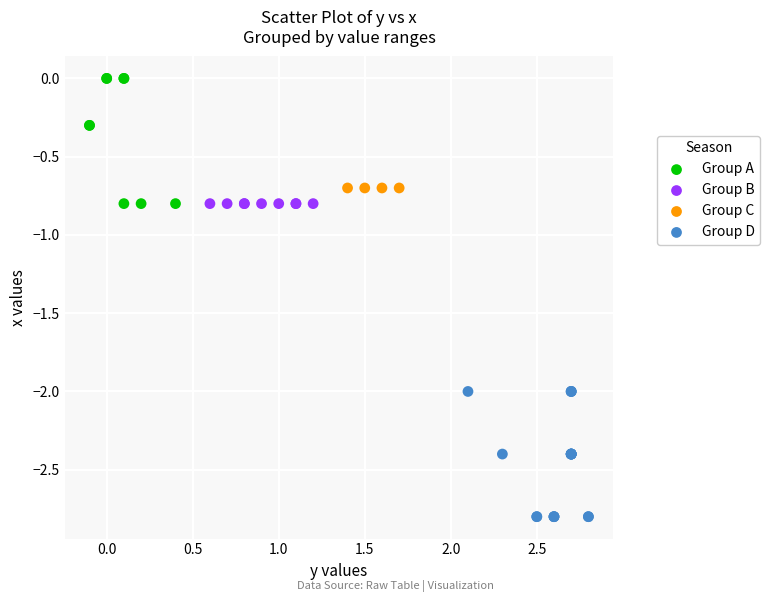

Which series reaches the minimum Y coordinate?

Group D